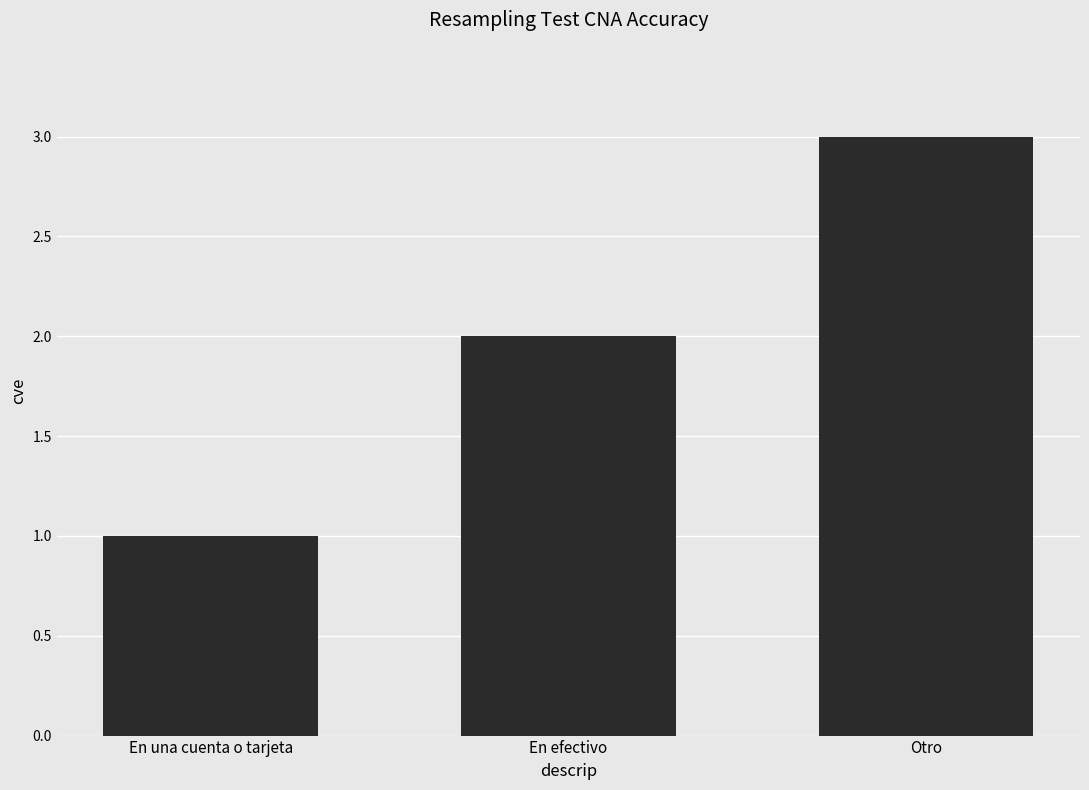

How many bars are there in total?

3